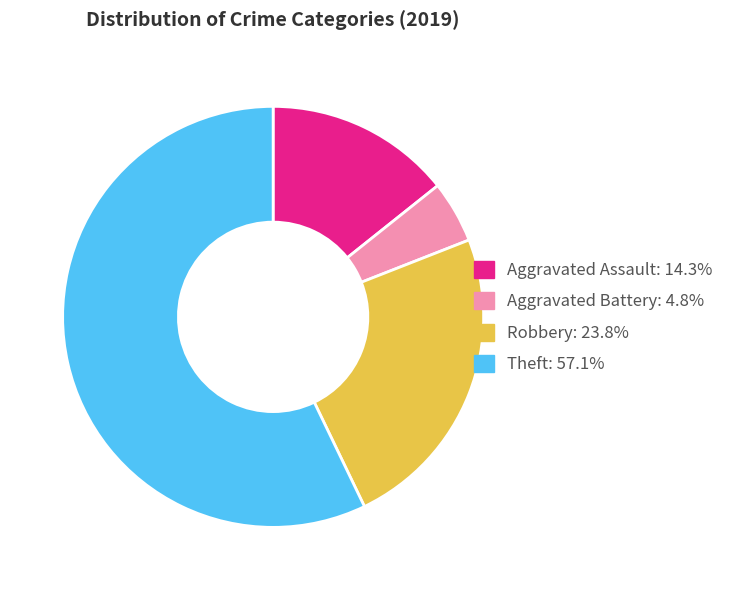

Which slice is the smallest?

Aggravated Battery